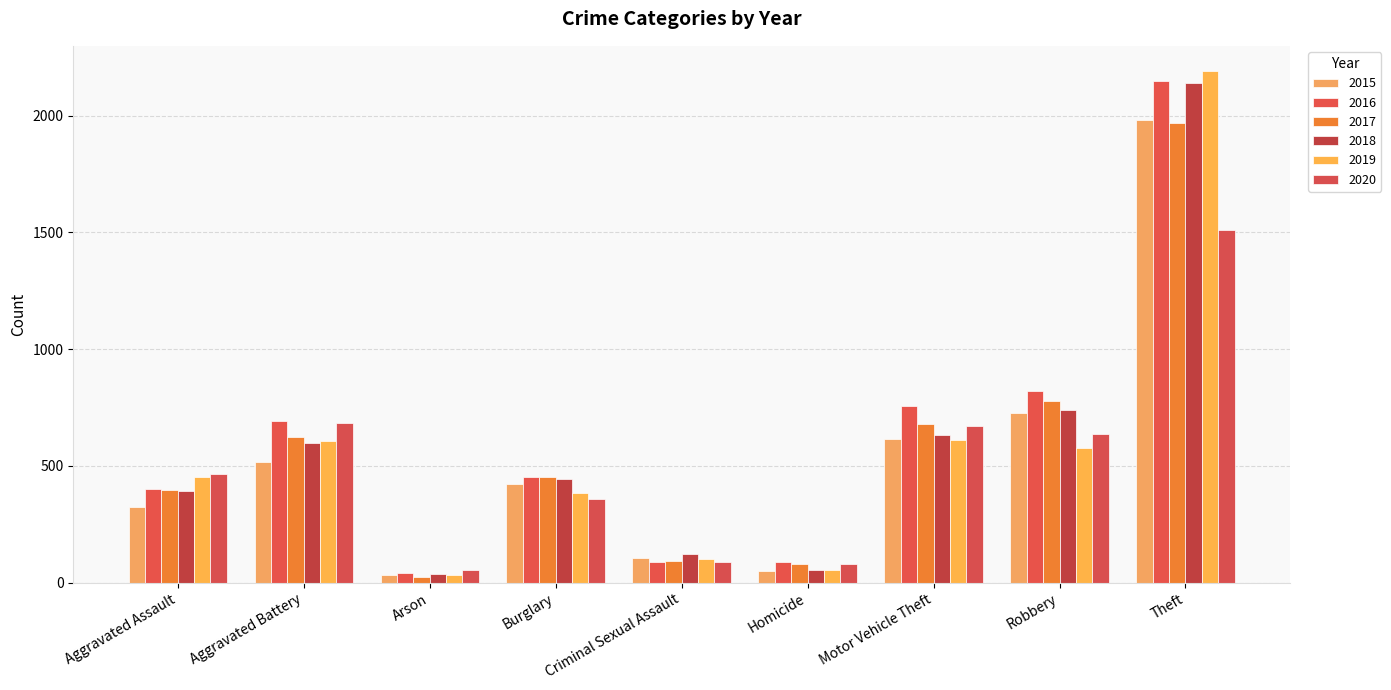

List the labels in order of 2019 value, smallest first.

Arson, Homicide, Criminal Sexual Assault, Burglary, Aggravated Assault, Robbery, Aggravated Battery, Motor Vehicle Theft, Theft